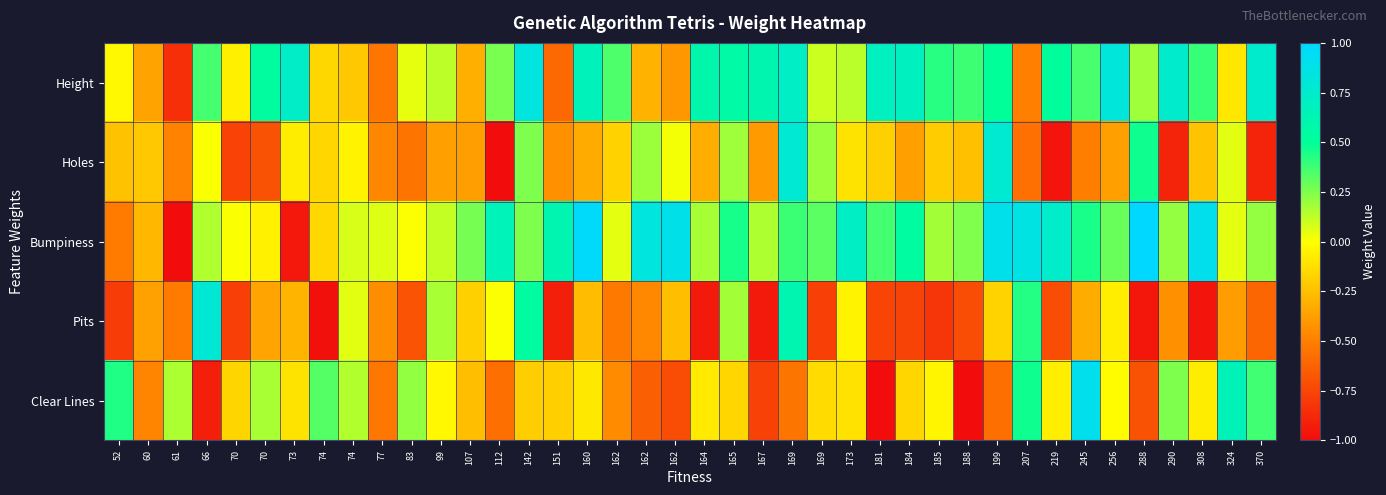

What is the minimum value shown in the chart?

-2.0